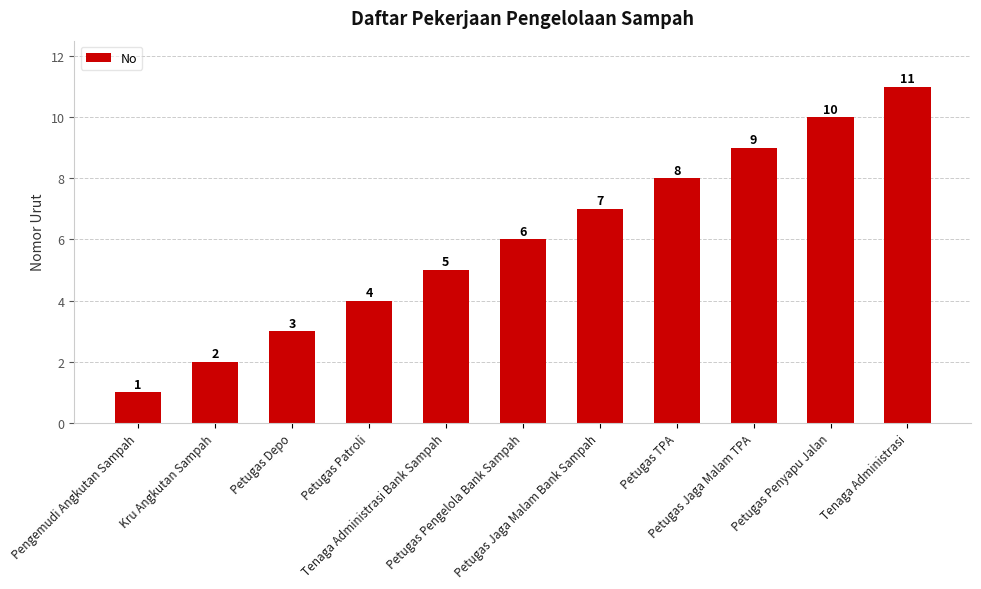

At which category does the chart reach its minimum across all series?

Pengemudi Angkutan Sampah